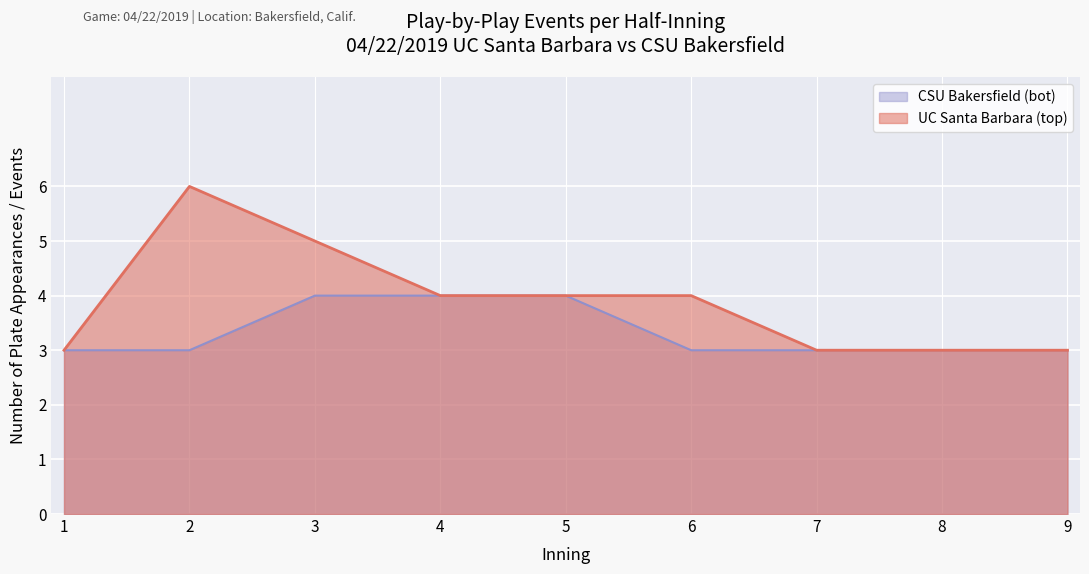

True or false: CSU Bakersfield (bot) has more than 0 points higher than both neighbors.

False